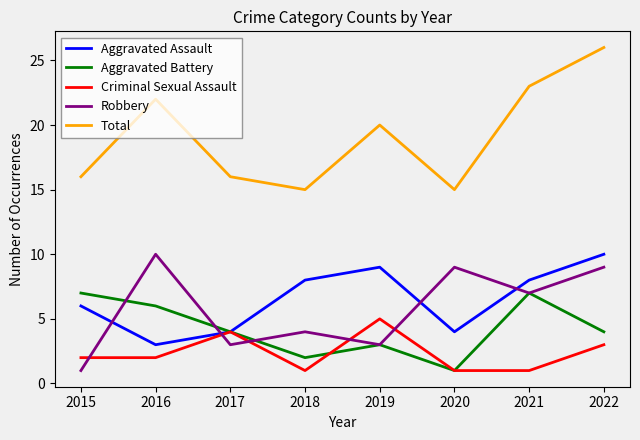

At which category is the sum across all series the highest?

2022